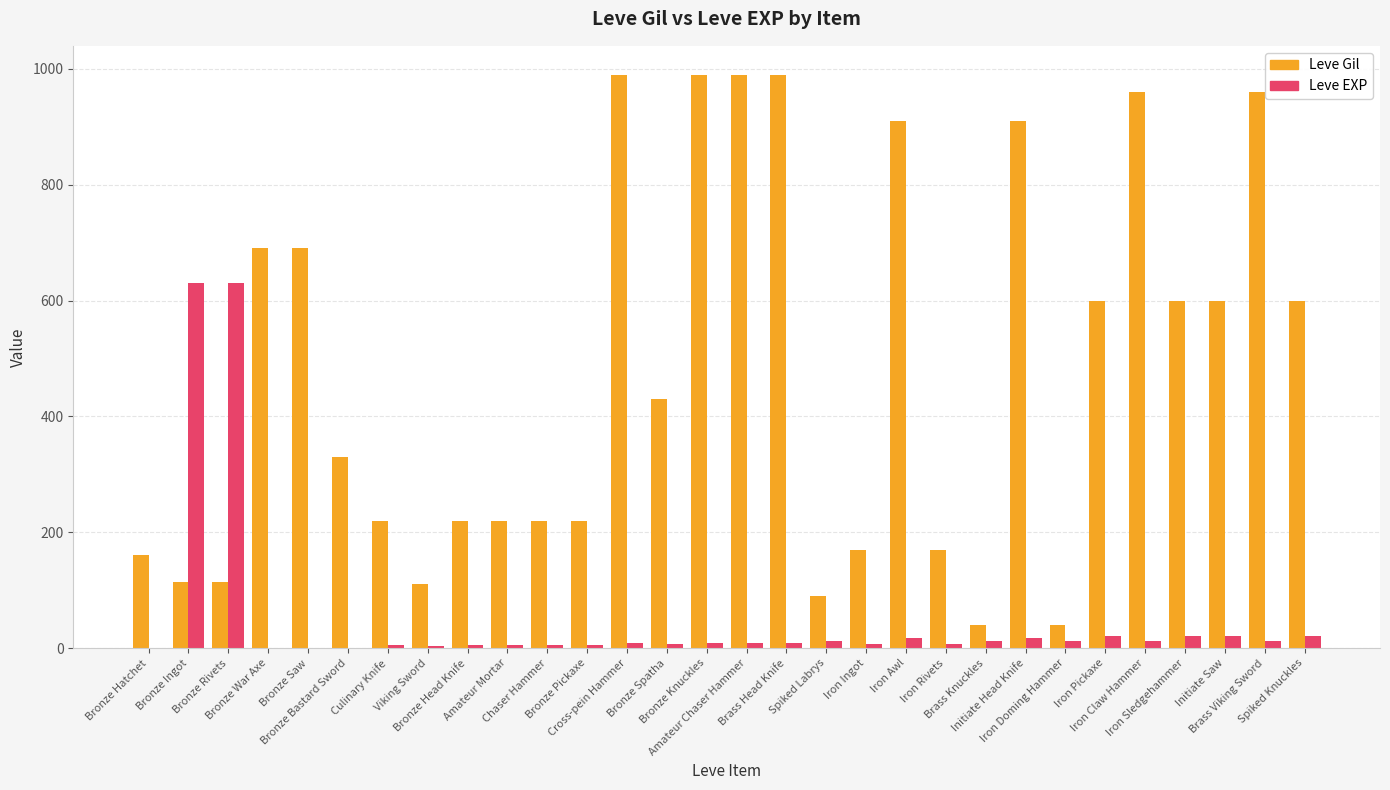

What is the maximum value shown in the chart?

990